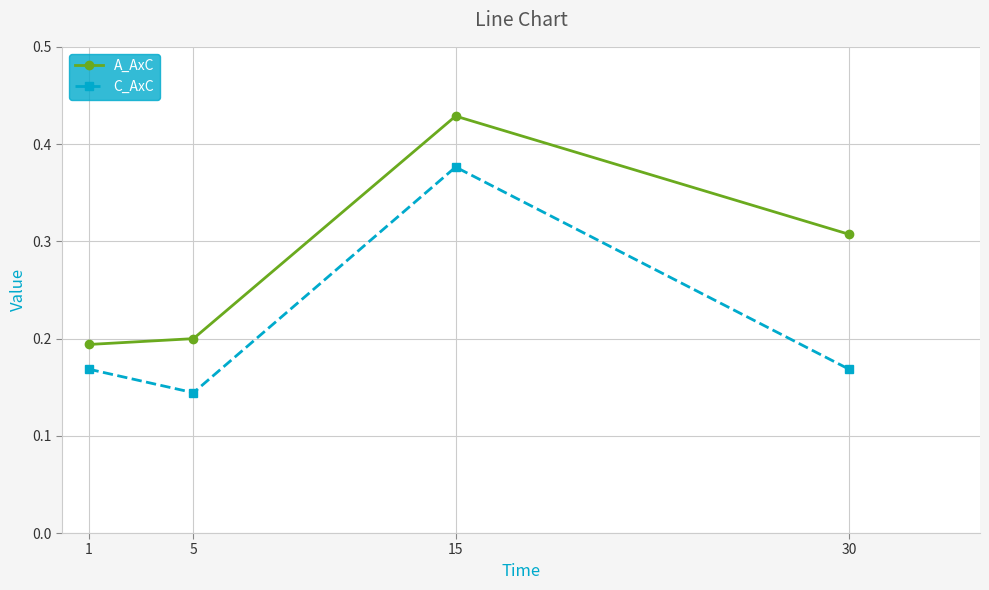

What is the sum of all C_AxC values?

0.9